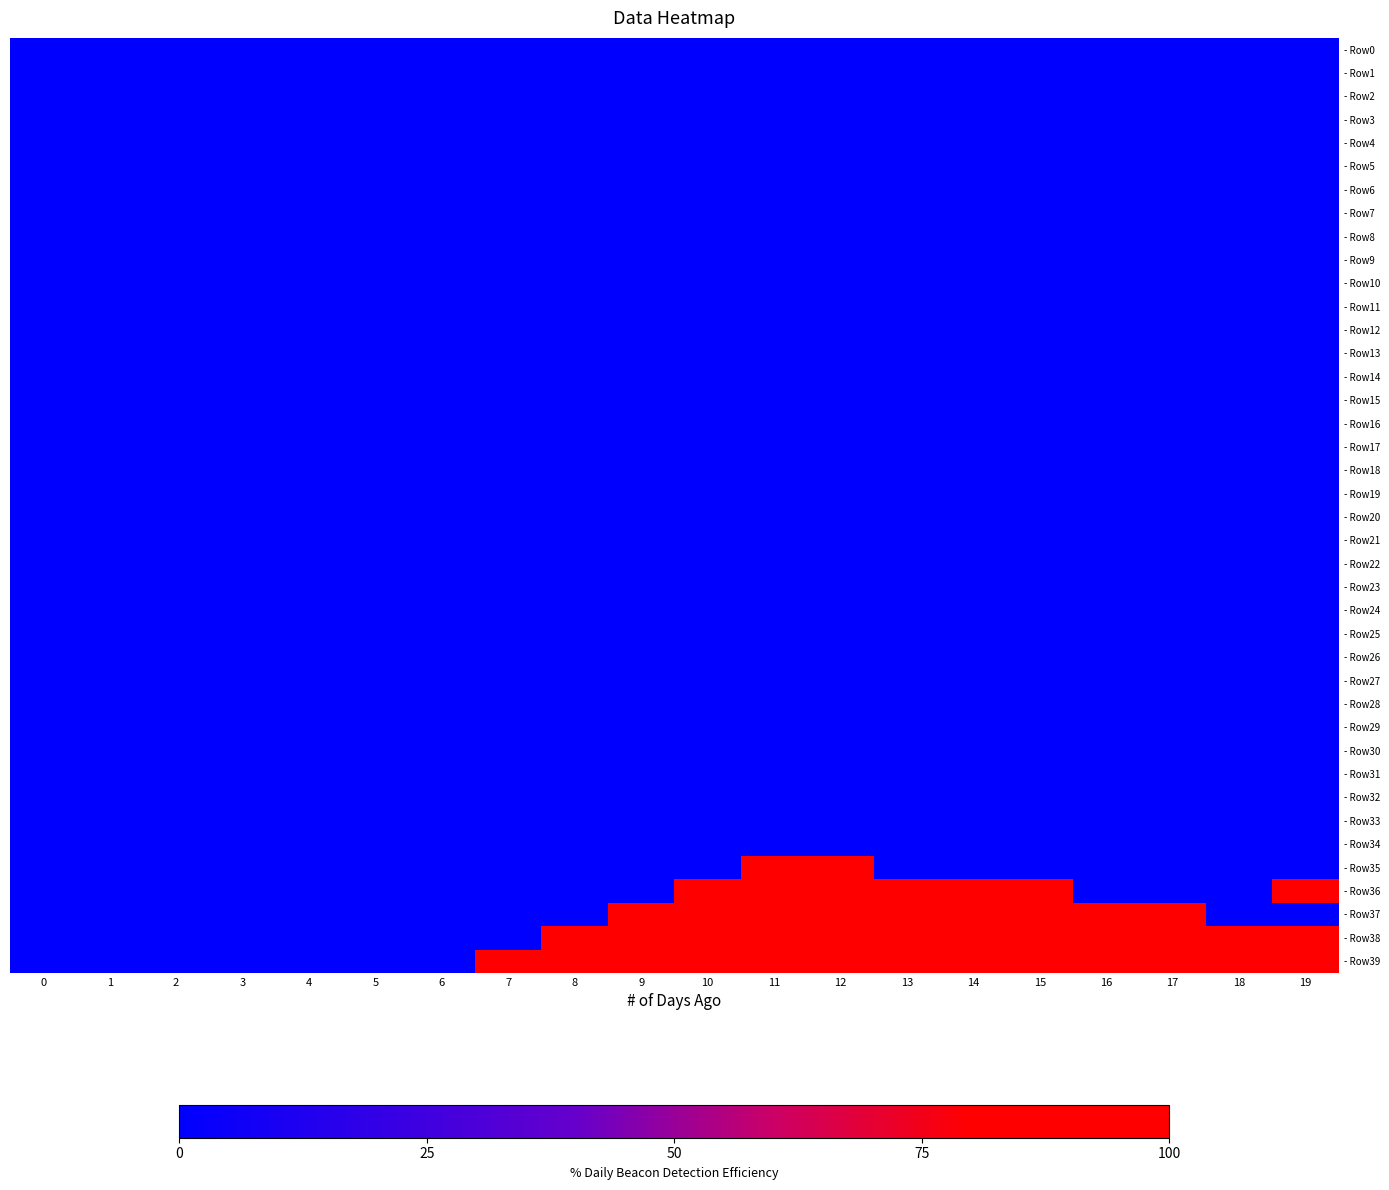

Which series has the largest total across all categories?

- Row39